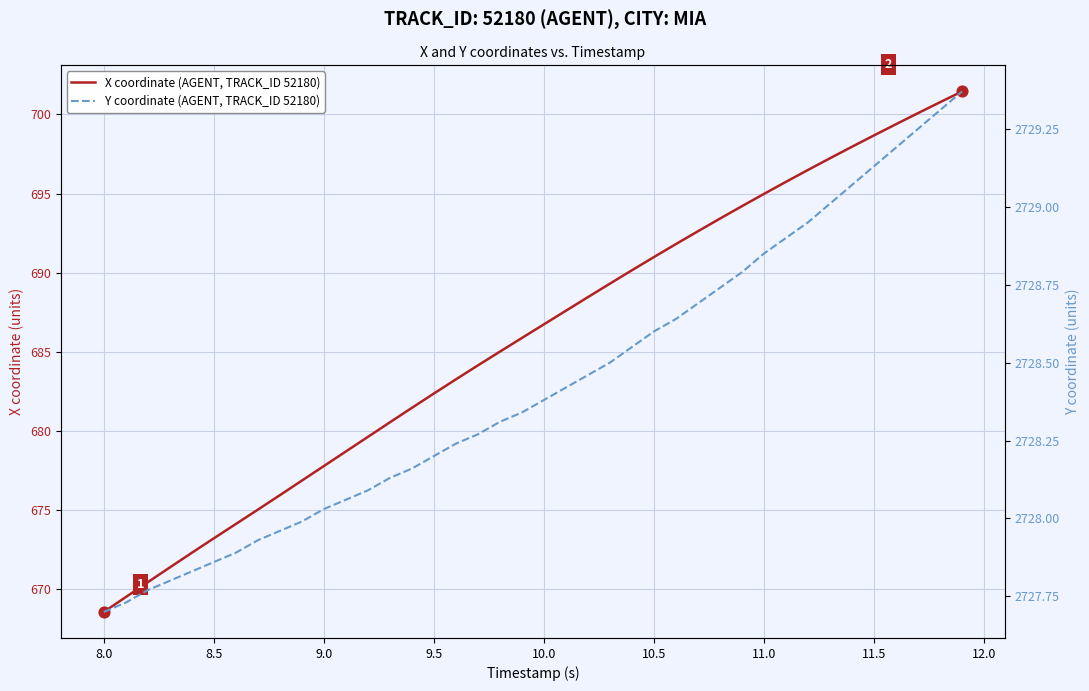

At how many categories does at least one series exceed 1902?

40